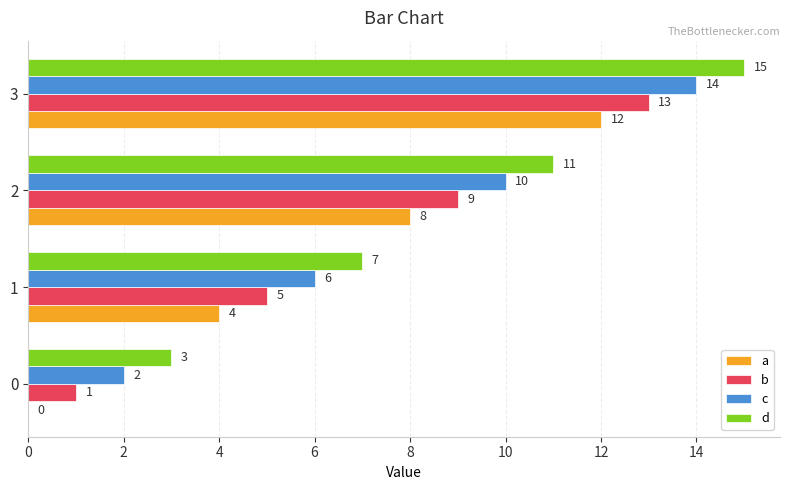

Read the d value at 2.

11